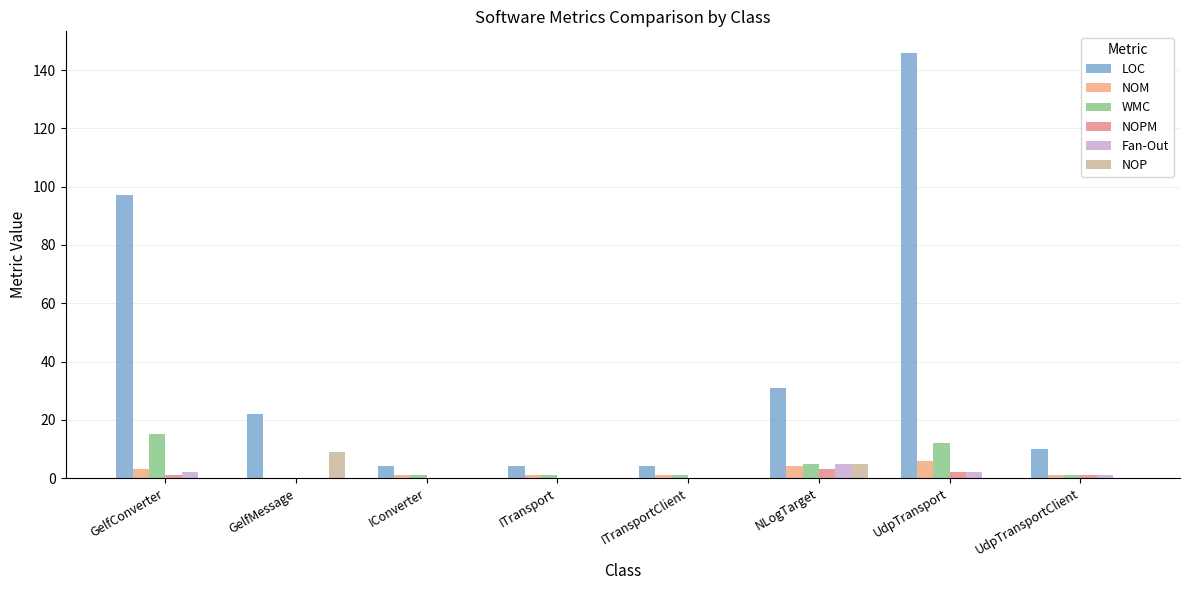

How many distinct data groups are displayed?

6